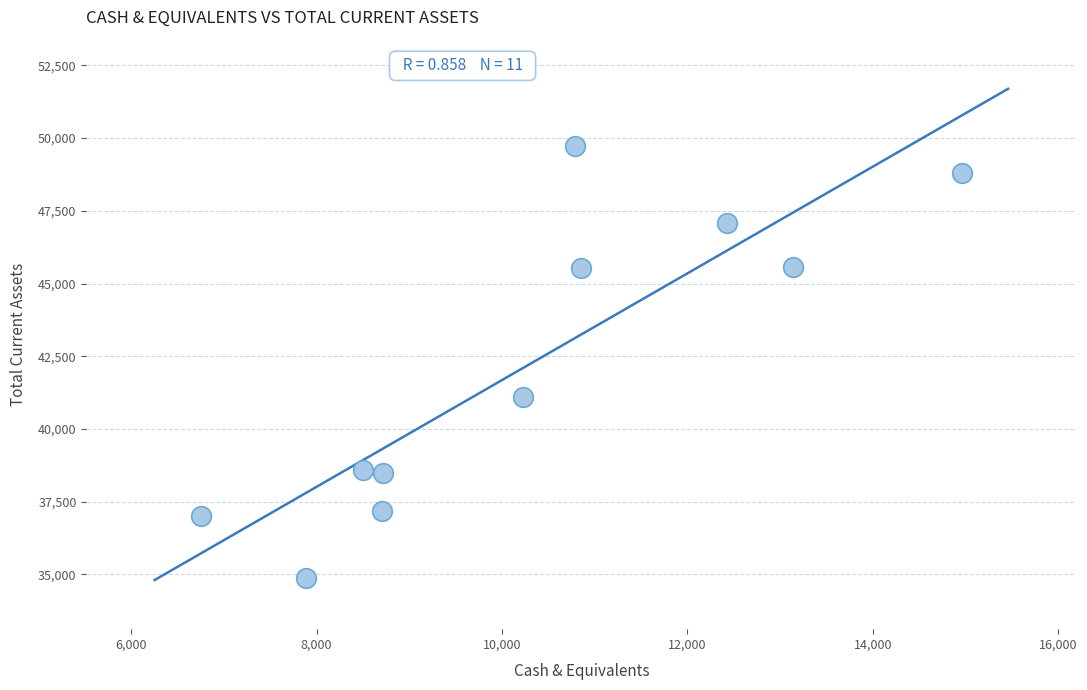

What Y value in the scatter plot is closest to 42294?

41088